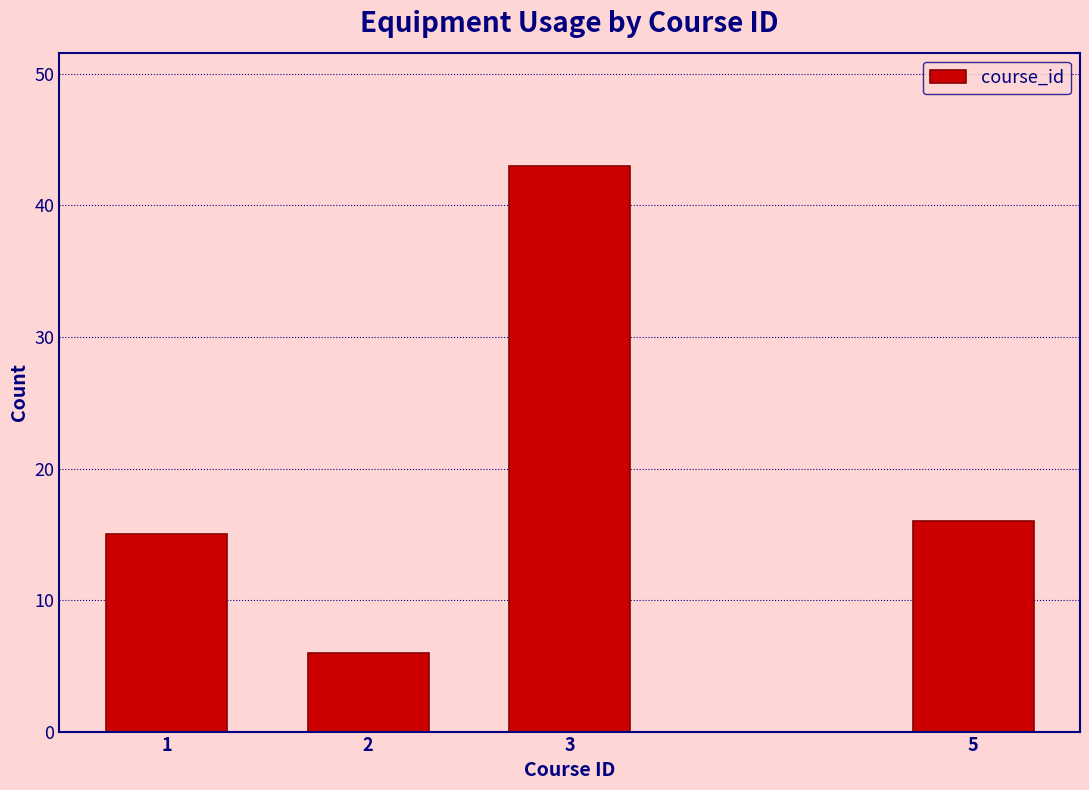

Reading left to right, extract all data points from this chart.

1=15	2=6	3=43	5=16